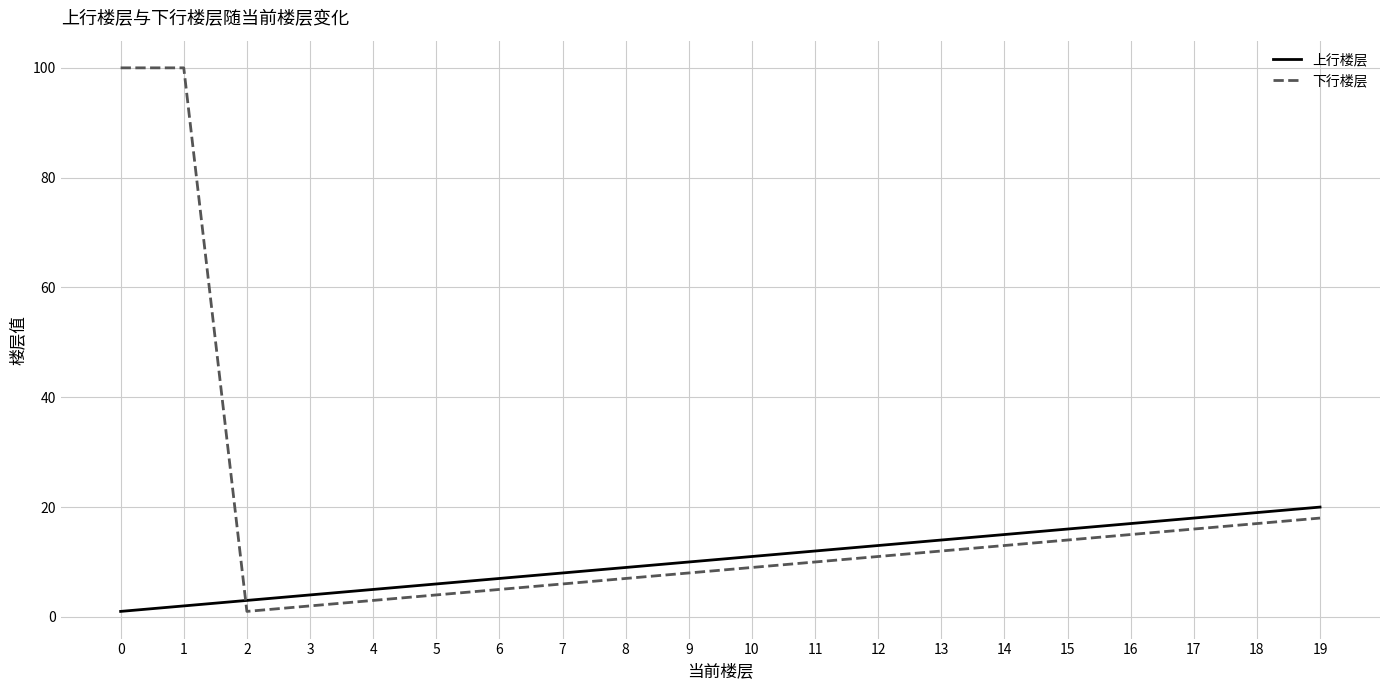

Rank the series by their average value, from highest to lowest.

下行楼层, 上行楼层